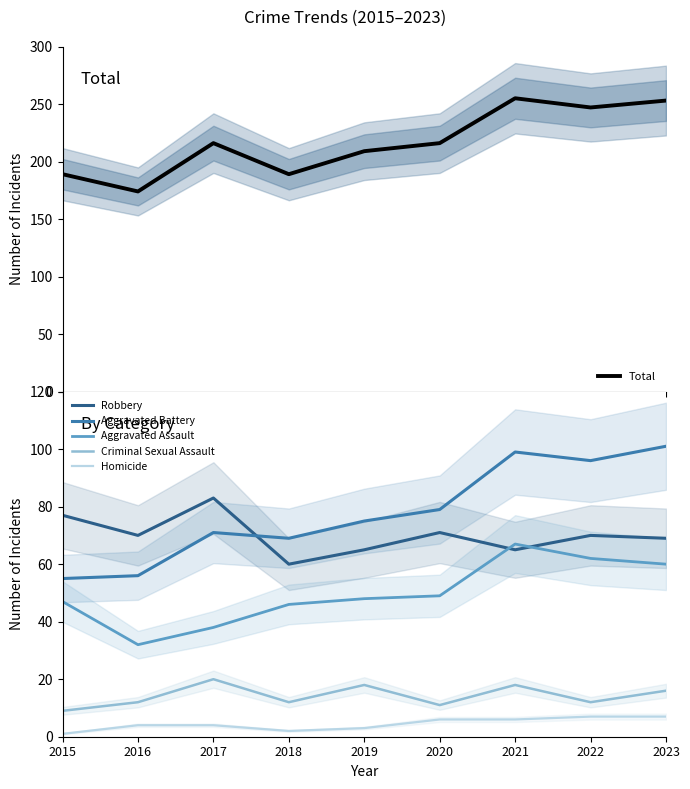

The value of Aggravated Assault at 2019 is 48. True or false?

True